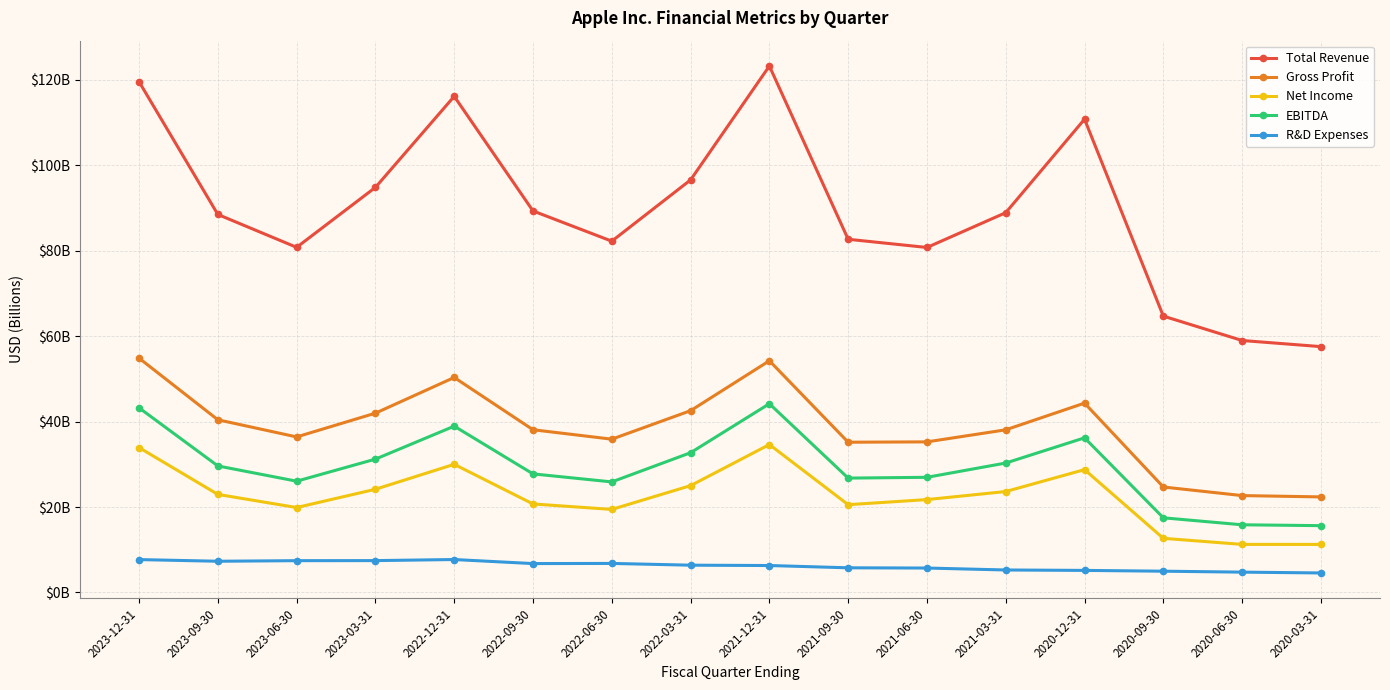

What is the sum of all Net Income values?

360.6